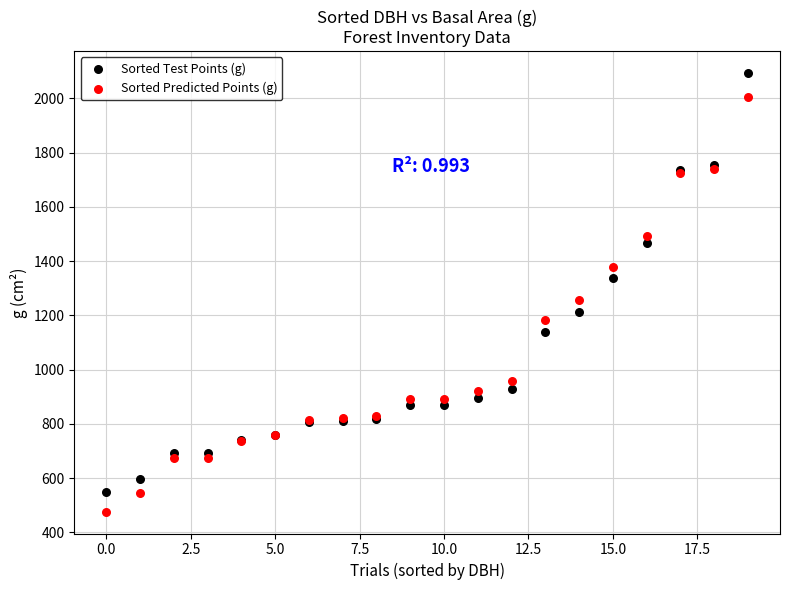

Which series reaches the minimum Y coordinate?

Sorted Predicted Points (g)